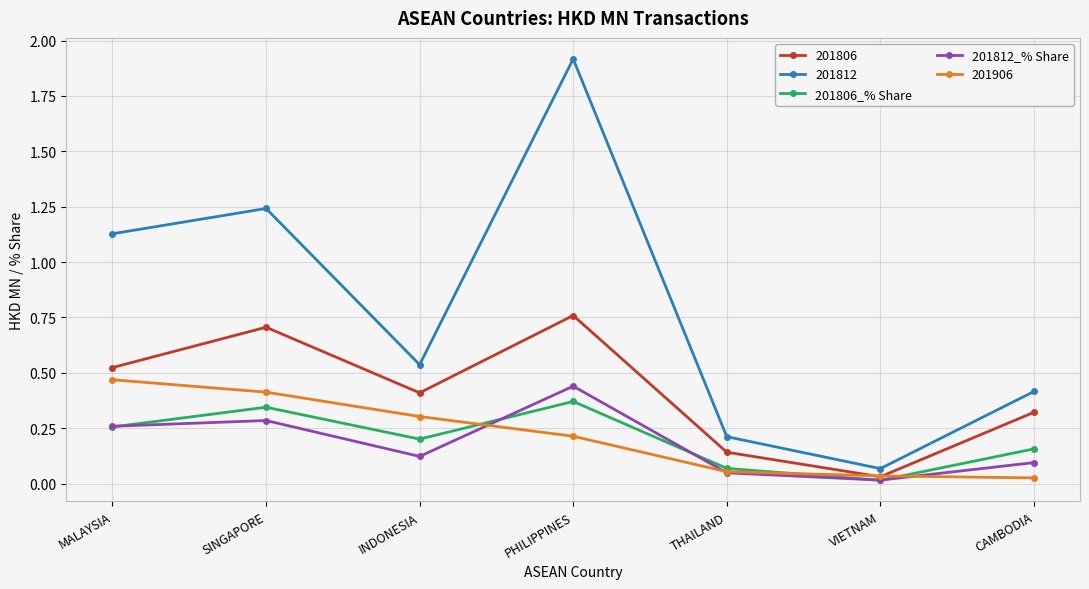

At how many categories does at least one series exceed 0?

7